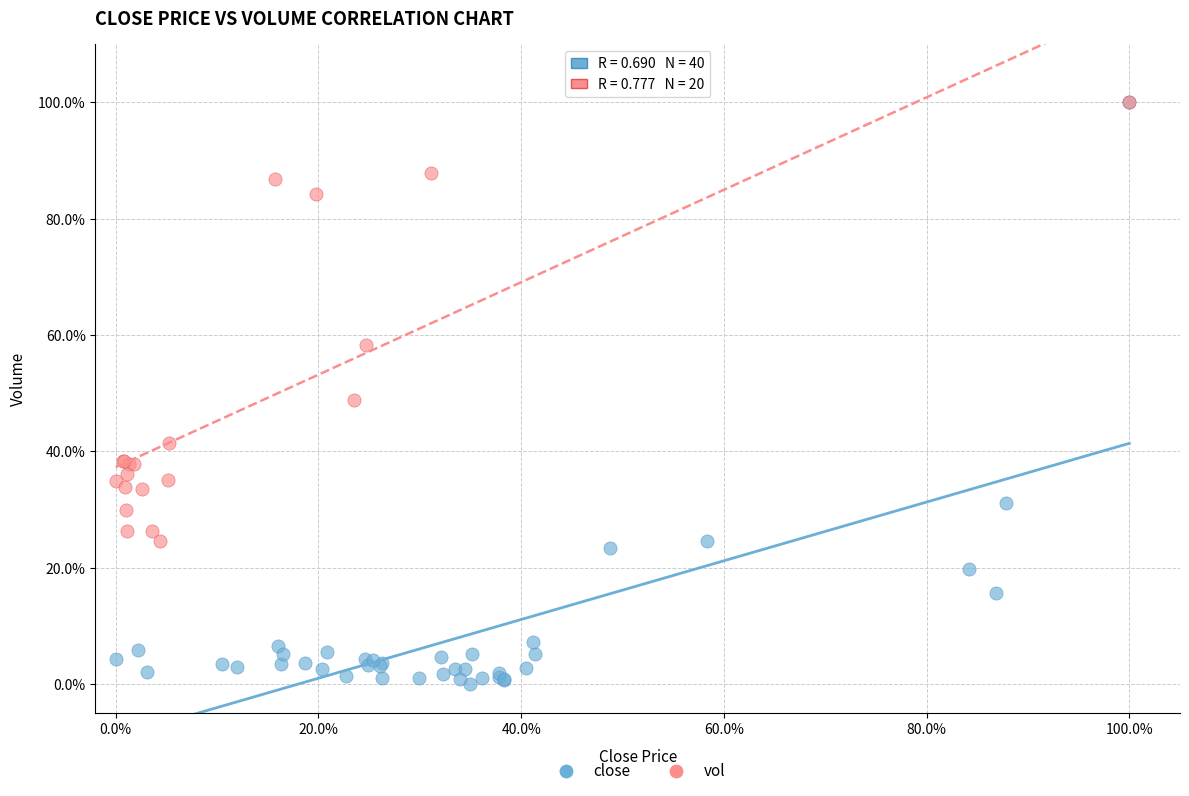

Which series has the widest spread of Y values?

close